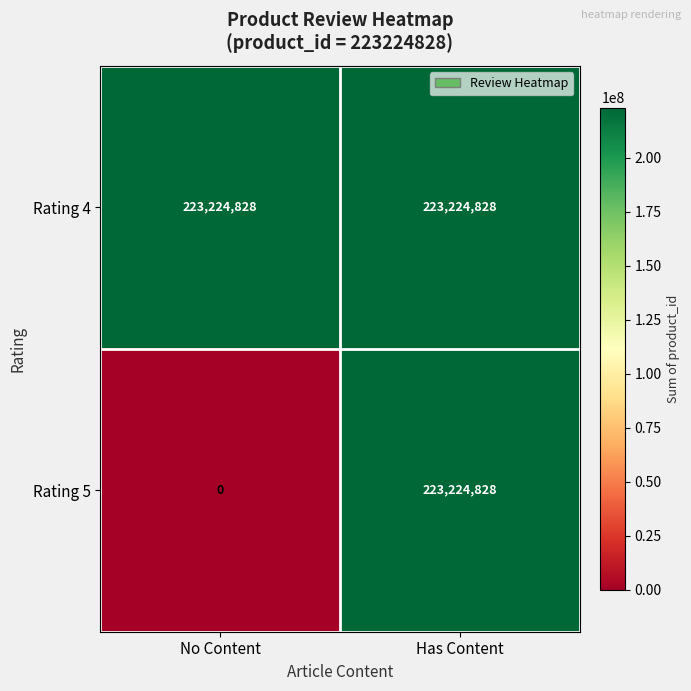

At which category is the sum across all series the highest?

Has Content